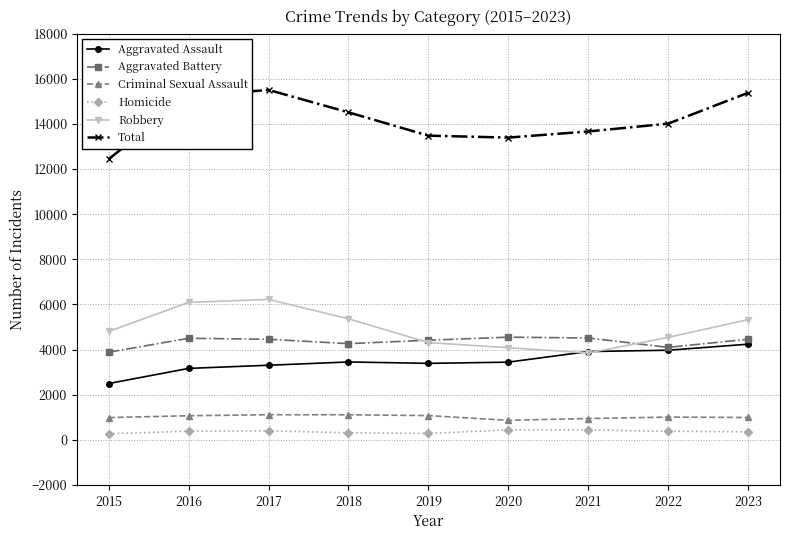

What is the difference between the Aggravated Battery values at 2016 and 2022?

402